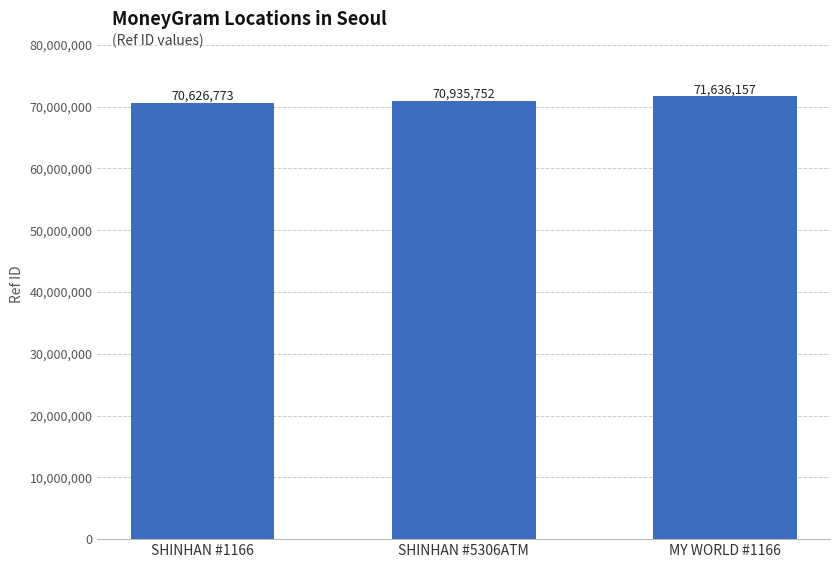

Is it true that the value at SHINHAN #5306ATM is 41819431?

False